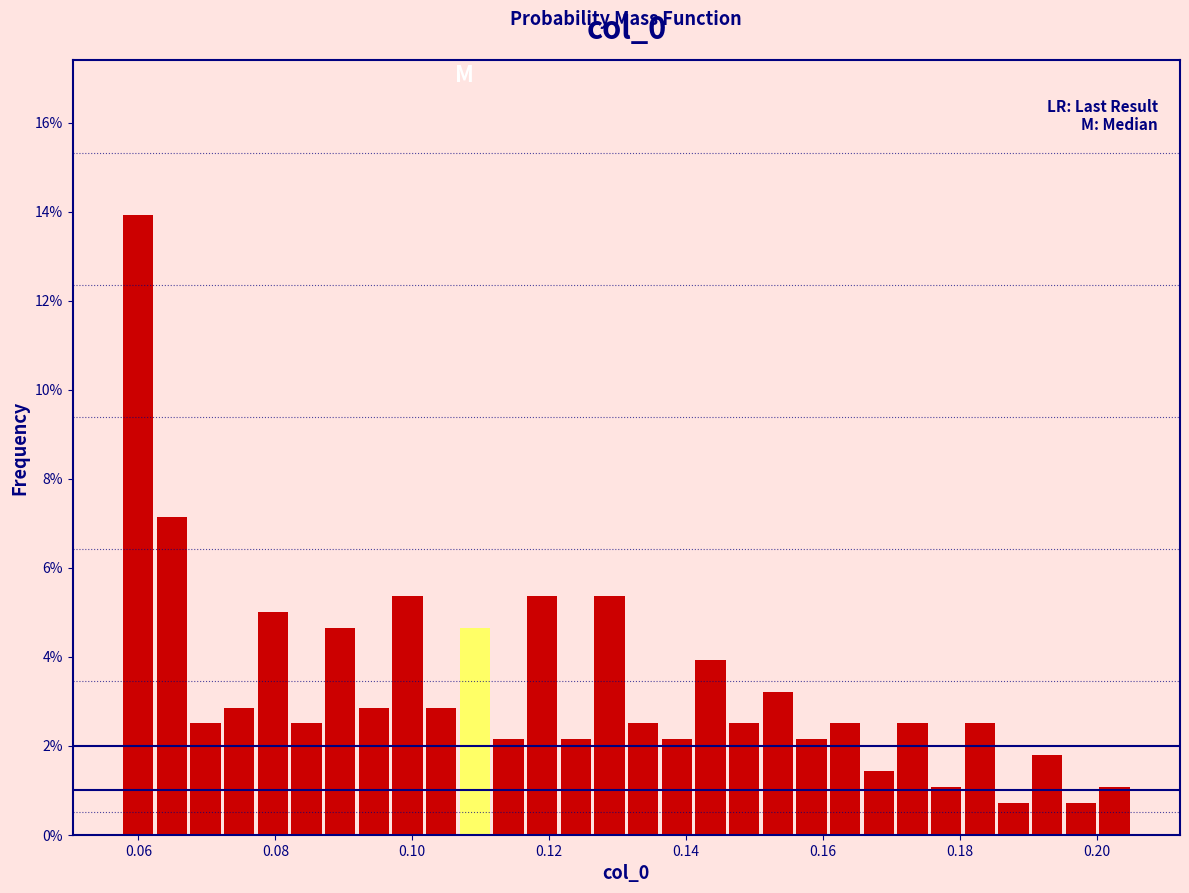

Read against the x-axis, roughly where is the centre of the tallest bar?

0.060